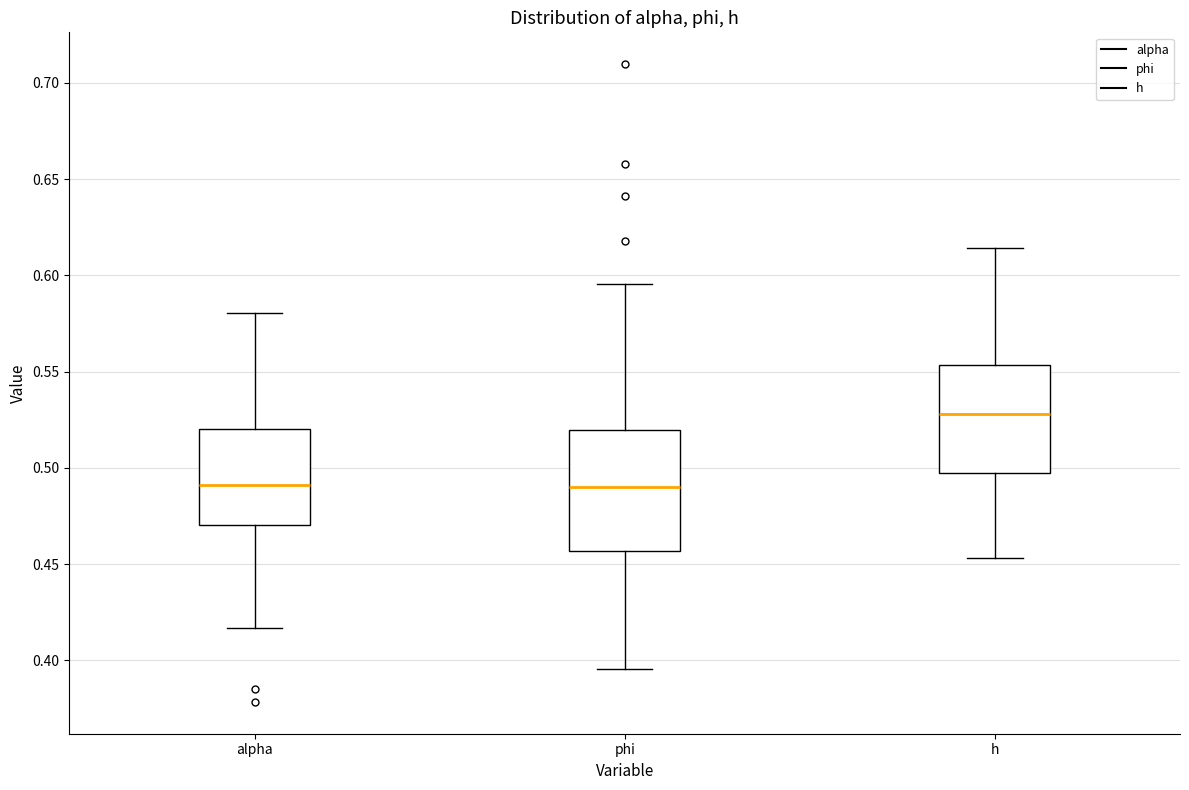

Where is the lower edge of the box for alpha on the y-axis? The values are not printed on the chart, so give them approximately, as read against the axis.

0.470